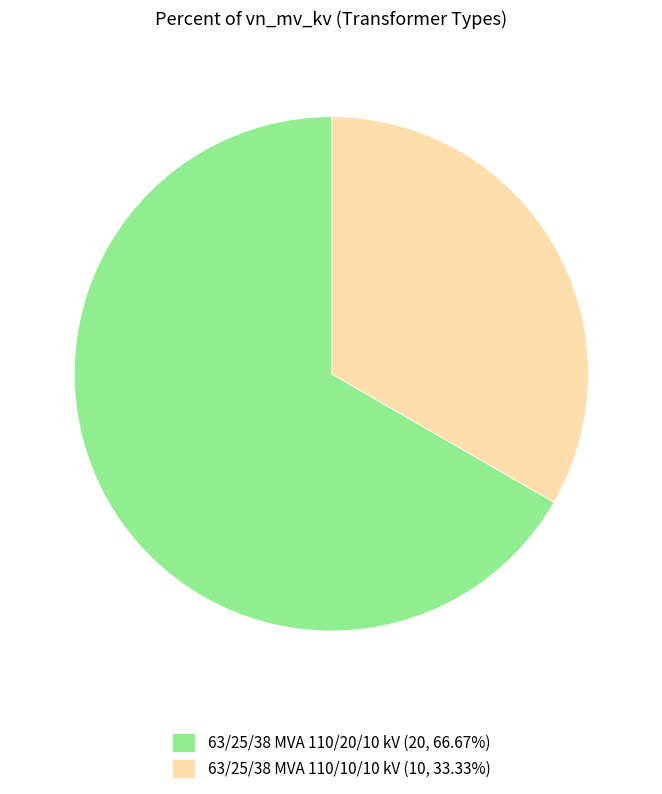

Rank the categories by value from lowest to highest.

63/25/38 MVA 110/10/10 kV, 63/25/38 MVA 110/20/10 kV